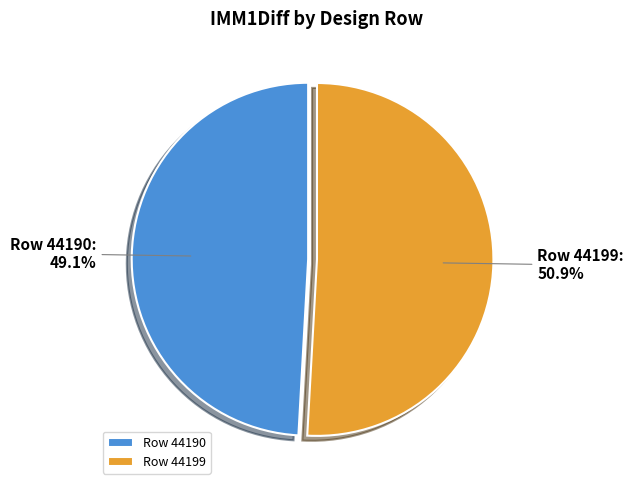

Rank the categories by value from highest to lowest.

Row 44199, Row 44190